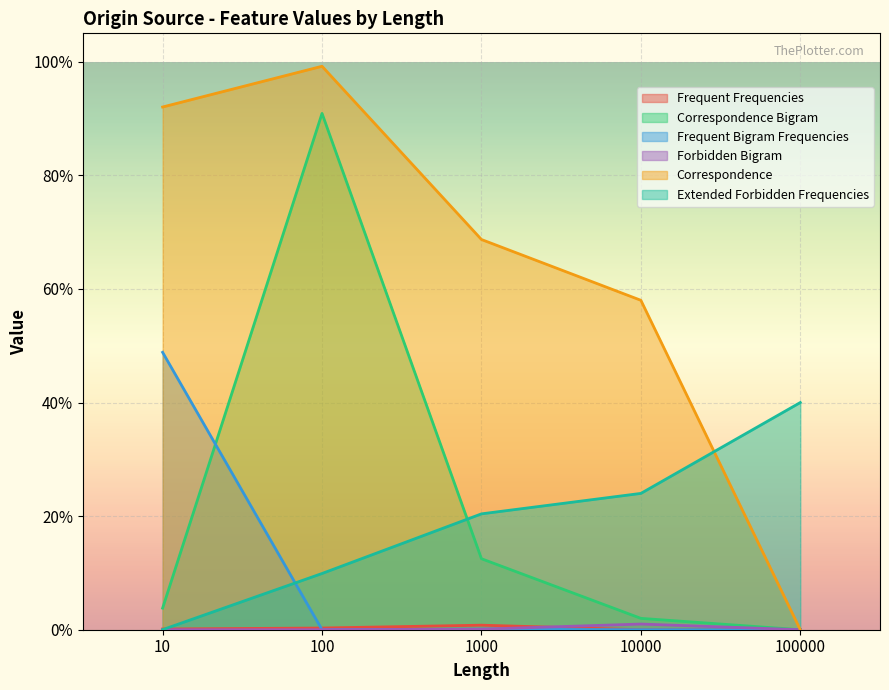

Which series has the largest total across all categories?

Correspondence